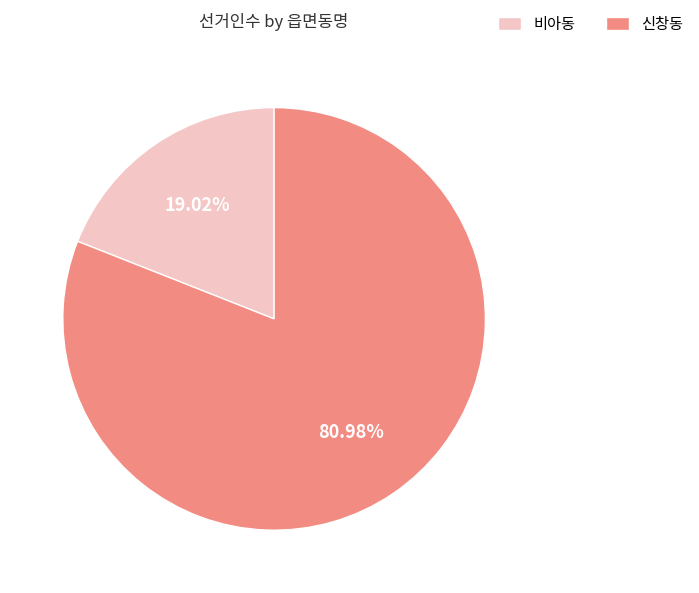

How many segments does this pie chart have?

2